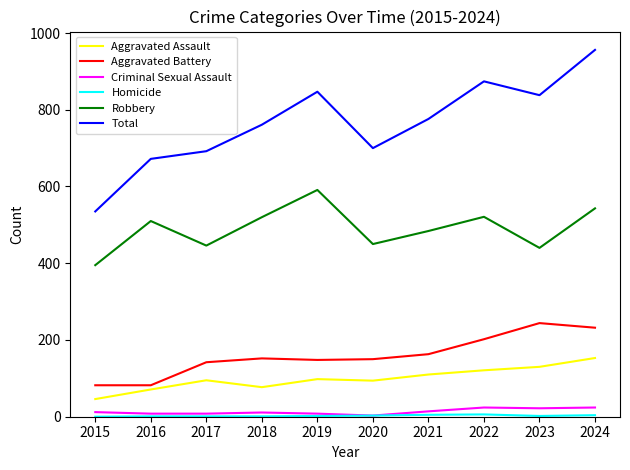

True or false: Criminal Sexual Assault has a value of 3 at 2020.

True